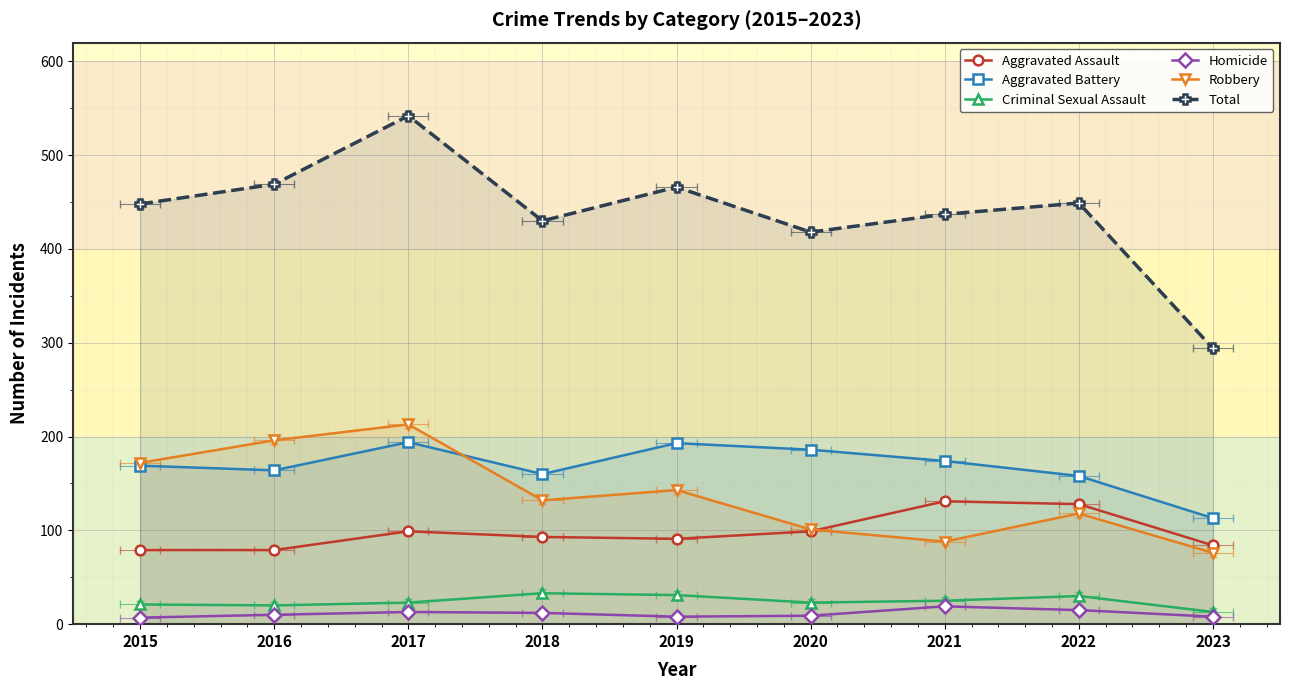

True or false: Criminal Sexual Assault and Total intersect in this chart.

False